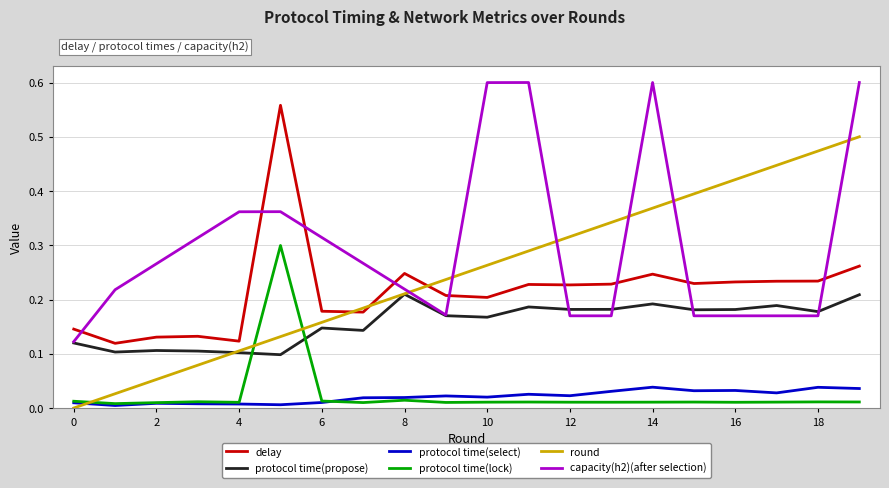

True or false: protocol time(select) and protocol time(propose) cross at least once.

False